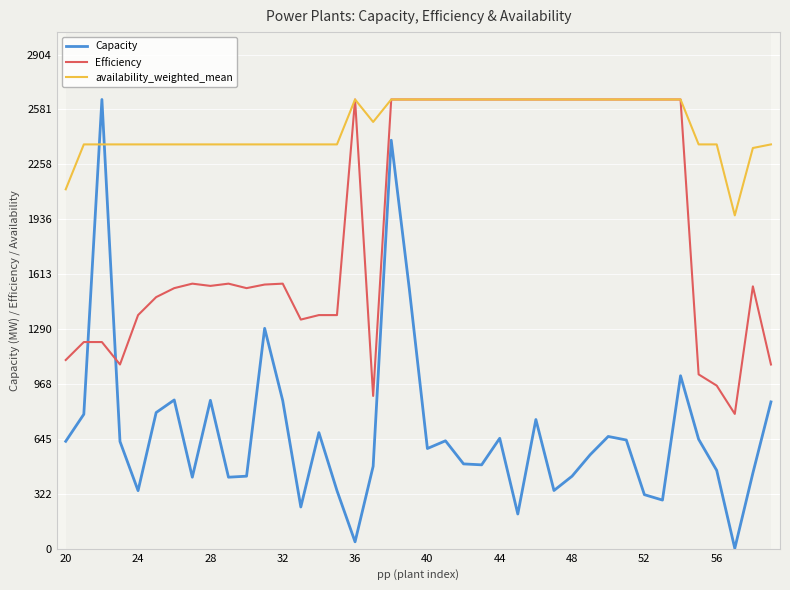

Which series has the largest range (max minus min)?

Capacity